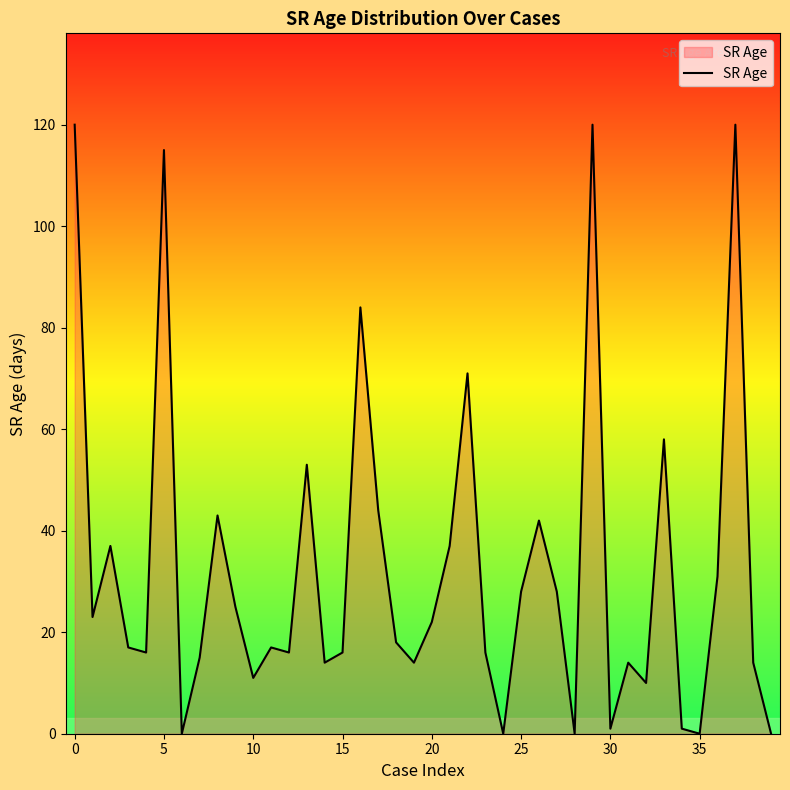

What is the difference between the maximum and minimum values?

120